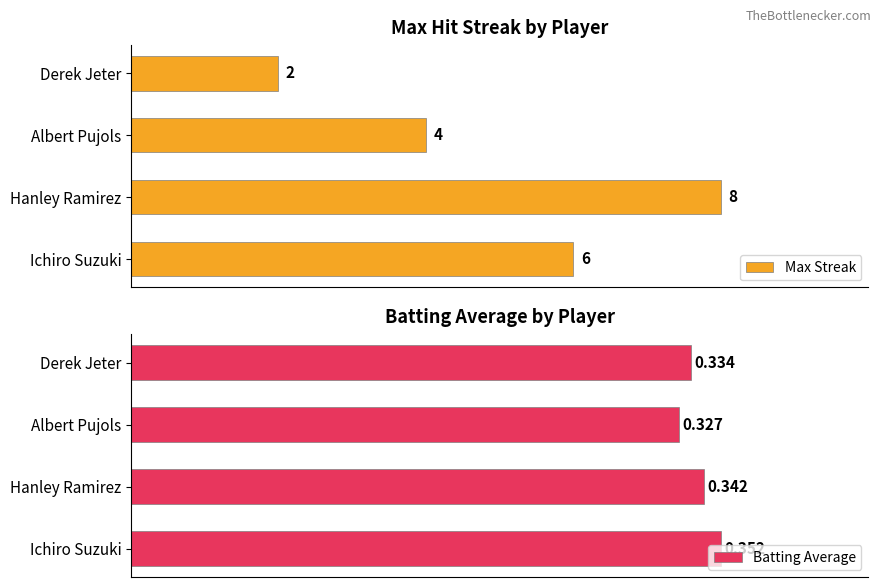

What is the difference between the second highest and minimum values in the Max Streak series?

4.0